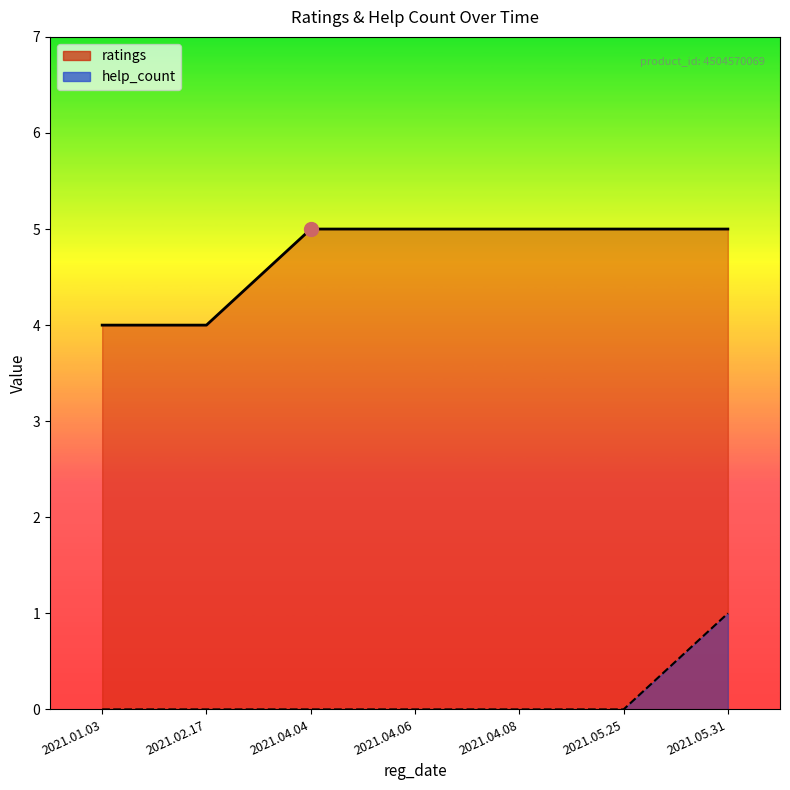

Which series changed the most between 2021.01.03 and 2021.04.08?

ratings